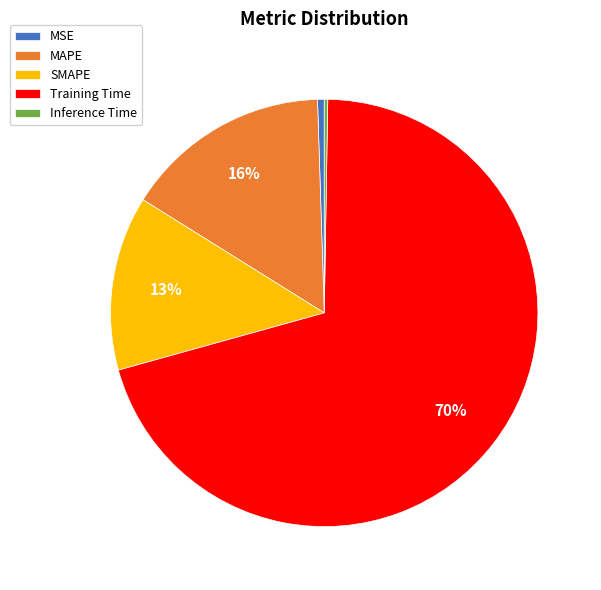

To the nearest percent, what is the difference between the largest and smallest slice percentages?

70%